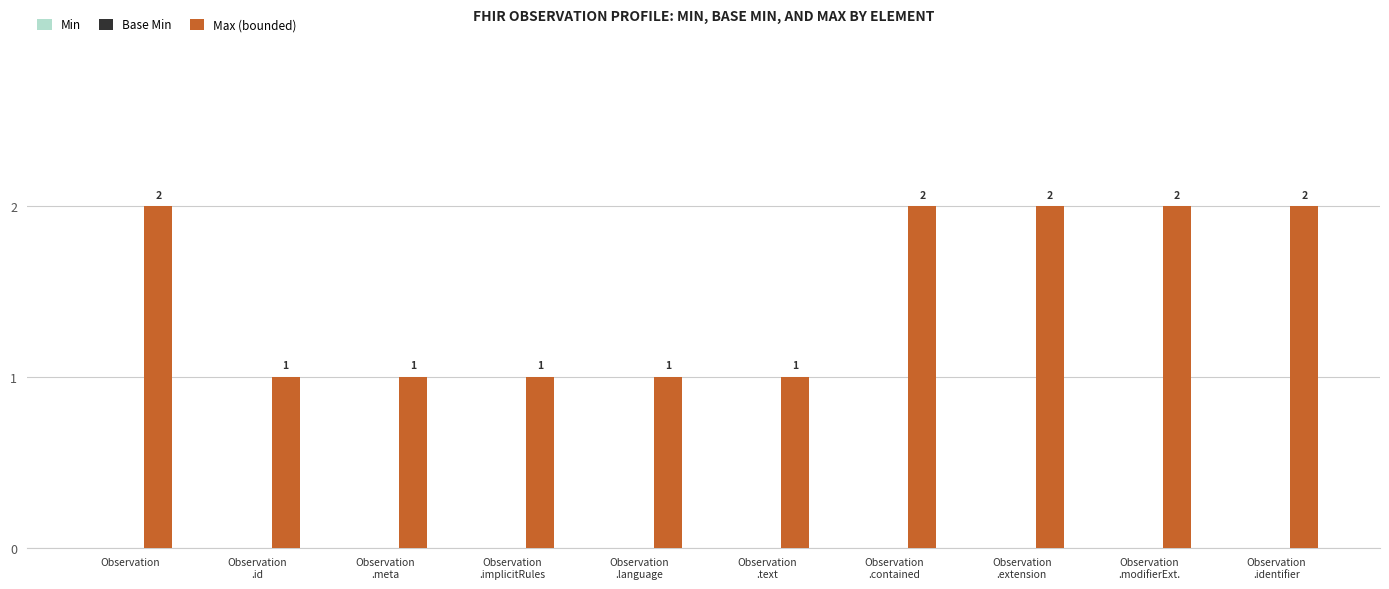

Count the values in the range 1 to 2.

10